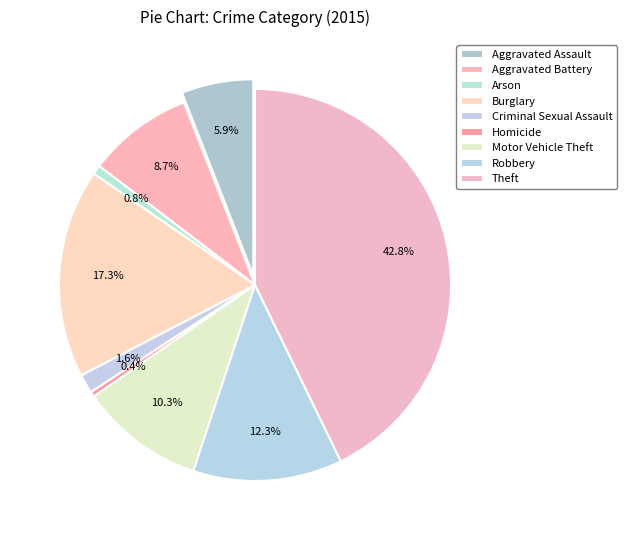

Count the number of slices in the pie.

9